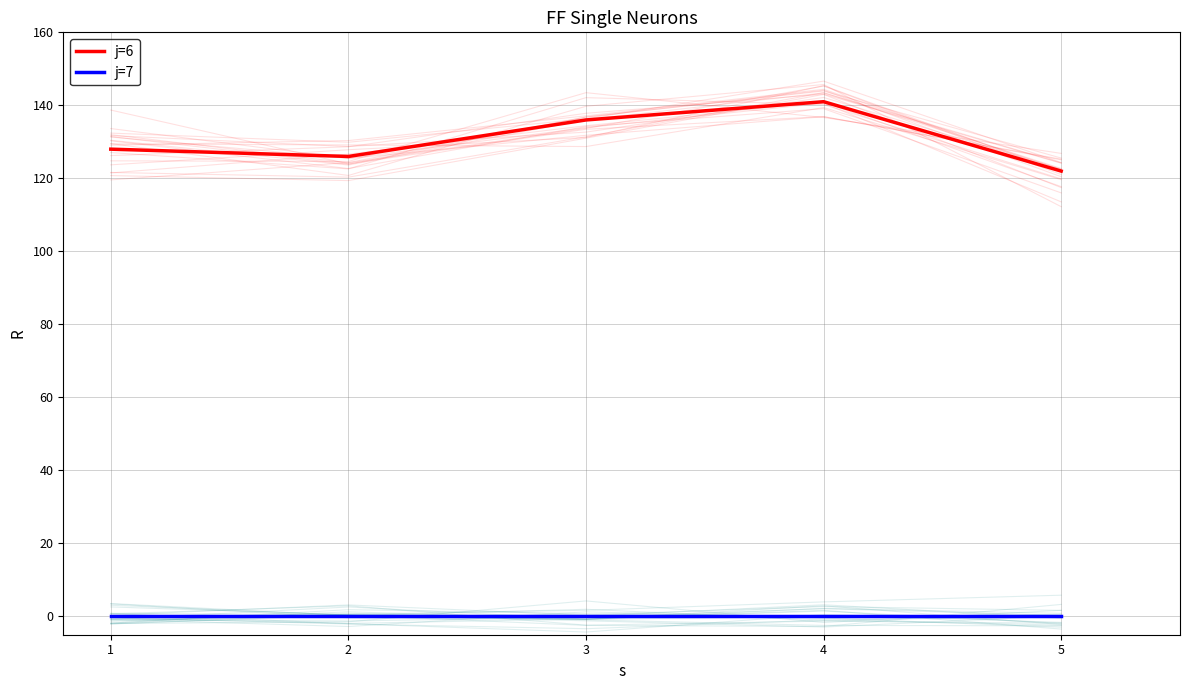

The value of j=6 at 1 is 69. True or false?

False